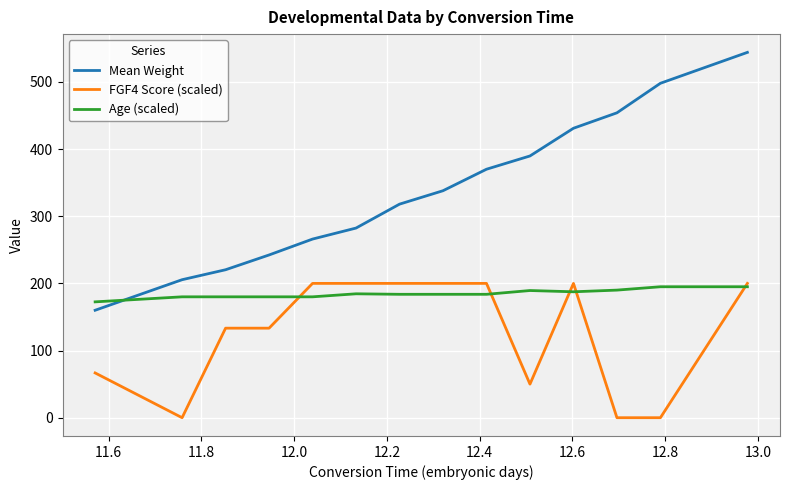

Which series has the largest range (max minus min)?

Mean Weight